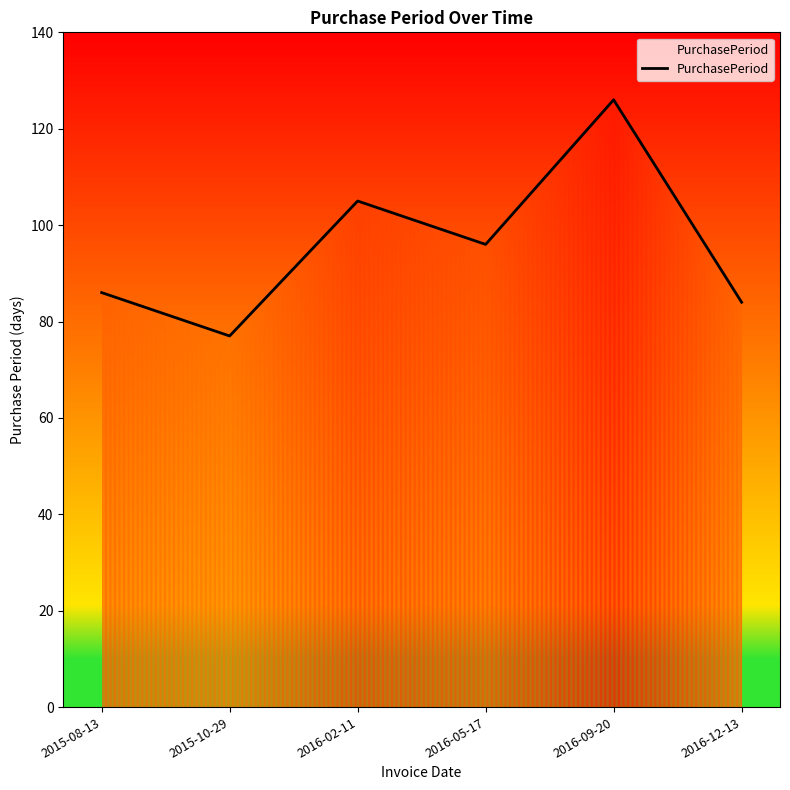

At which label does the data first exceed 96?

2016-02-11